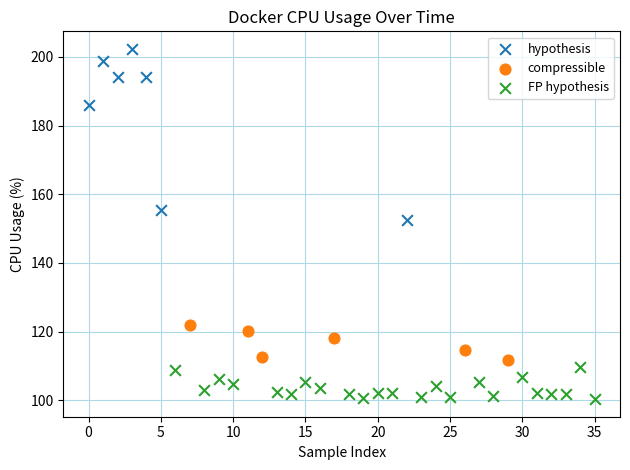

Which series reaches the maximum Y coordinate?

hypothesis